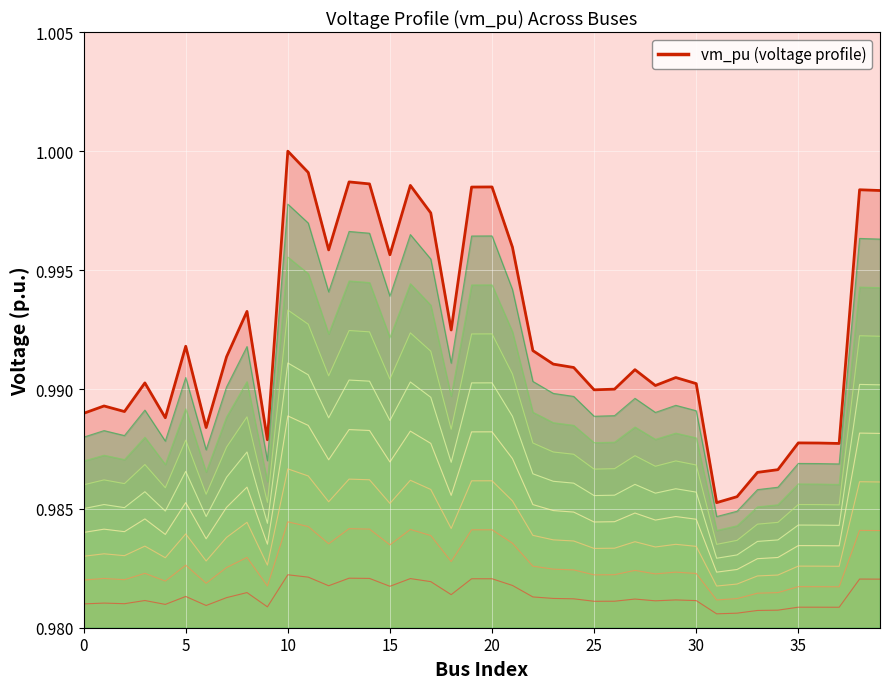

Rank the categories by value from highest to lowest.

10, 11, 13, 14, 16, 20, 19, 38, 39, 17, 21, 12, 15, 8, 18, 5, 22, 7, 23, 24, 27, 29, 3, 30, 28, 26, 25, 1, 2, 0, 4, 6, 9, 35, 36, 37, 34, 33, 32, 31